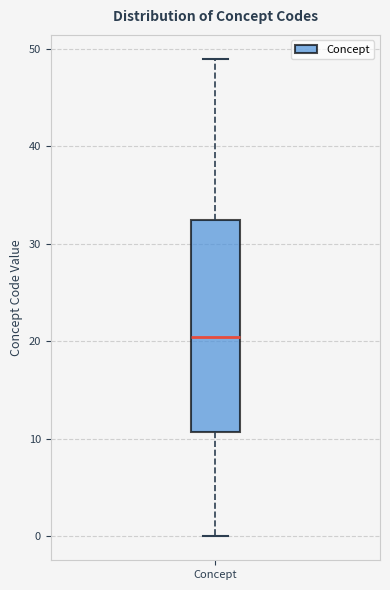

Read this box plot against the y-axis: the position of the median line, the range covered by the box, and the ends of both whiskers. The values are not printed on the chart, so give them approximately, as read against the axis.

median 21, box 11 to 33, whiskers 0 to 49